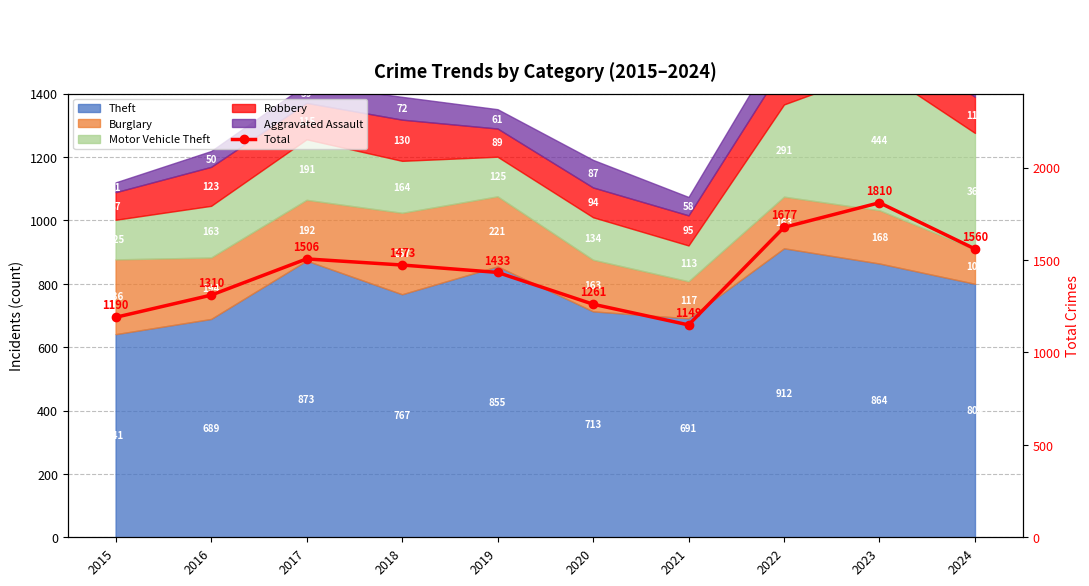

True or false: the data shows 827 at 2017.

False